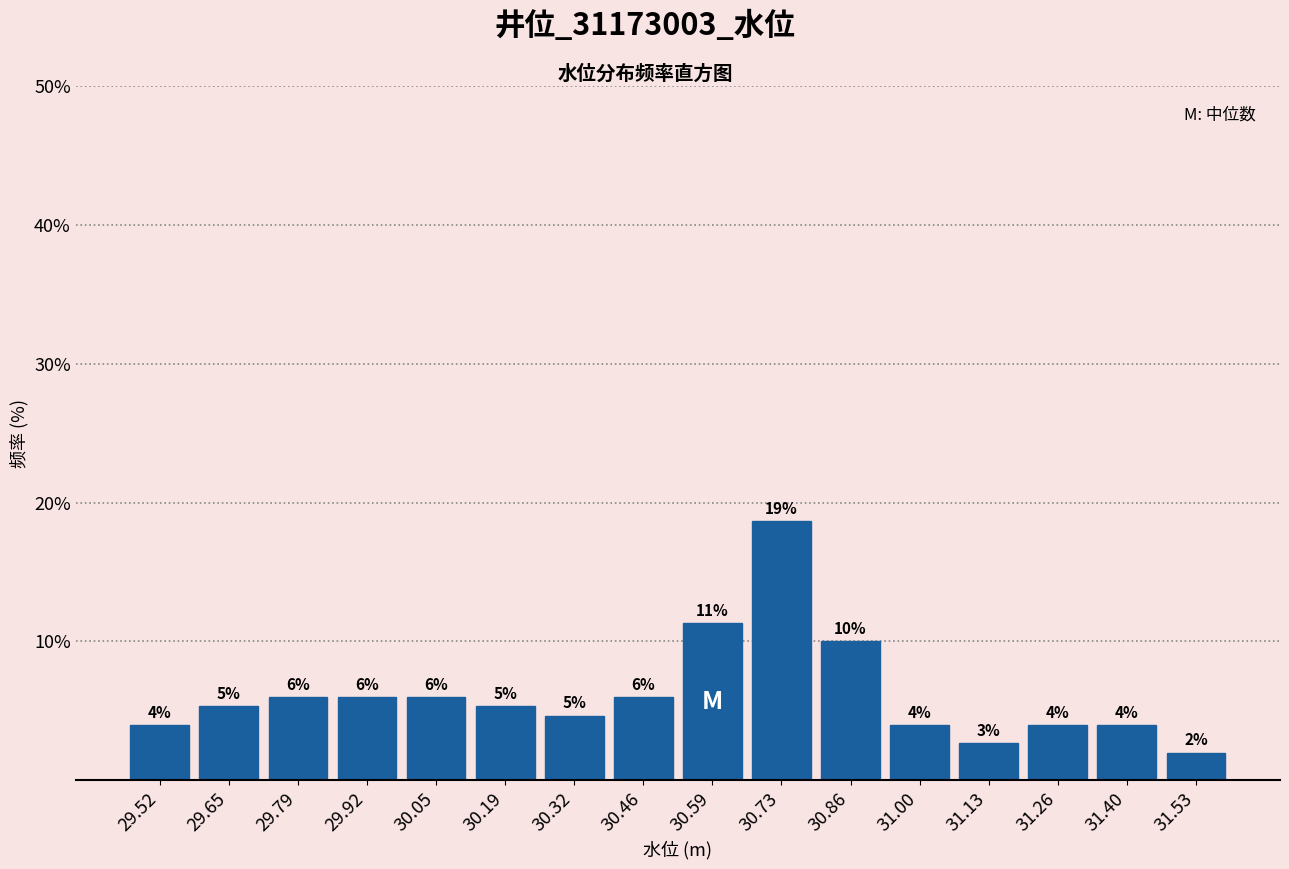

Which range on the x-axis has the tallest bar?

30.66 to 30.80